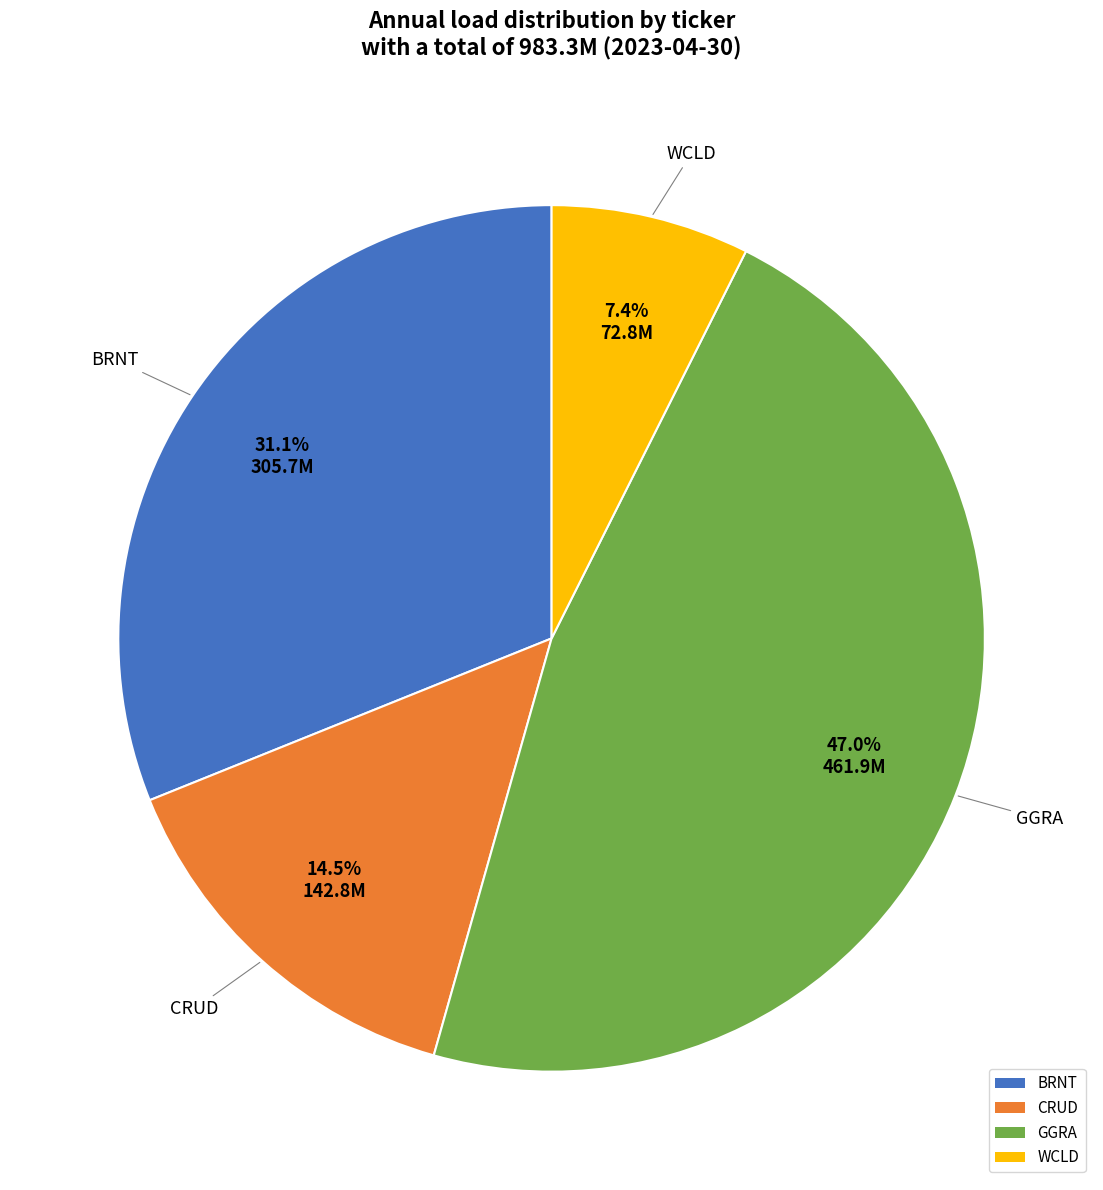

How many slices are in this pie chart?

4